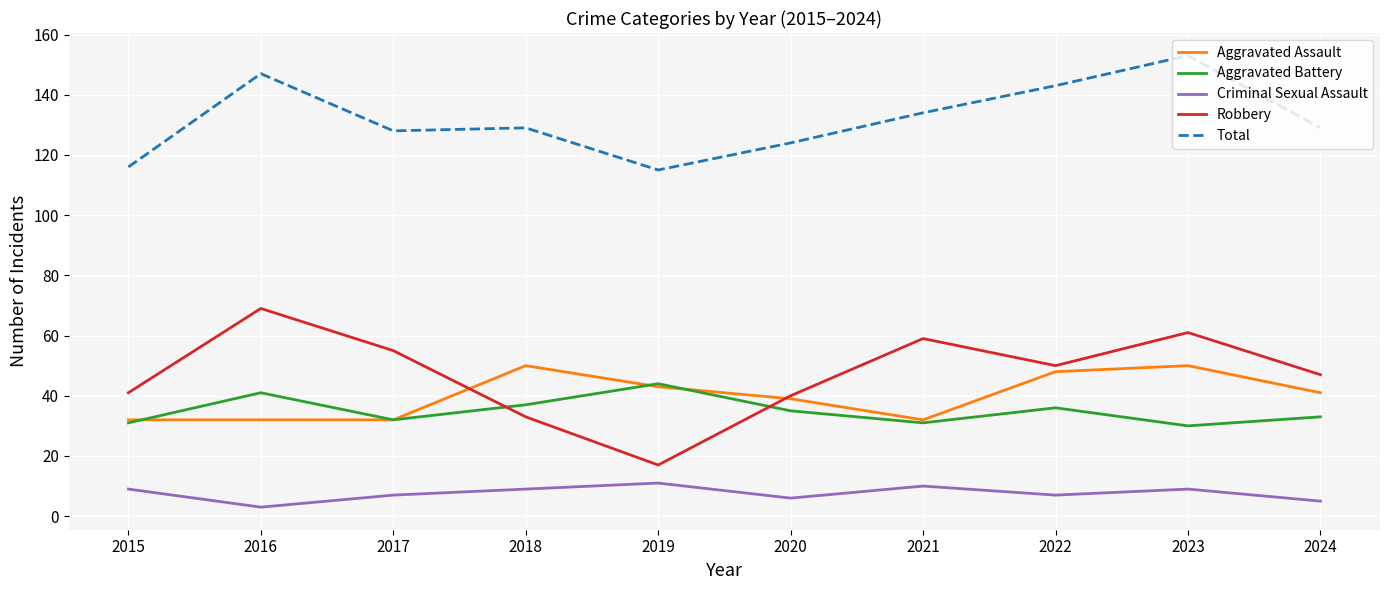

What is the spread (max minus min) of values at 2017?

121